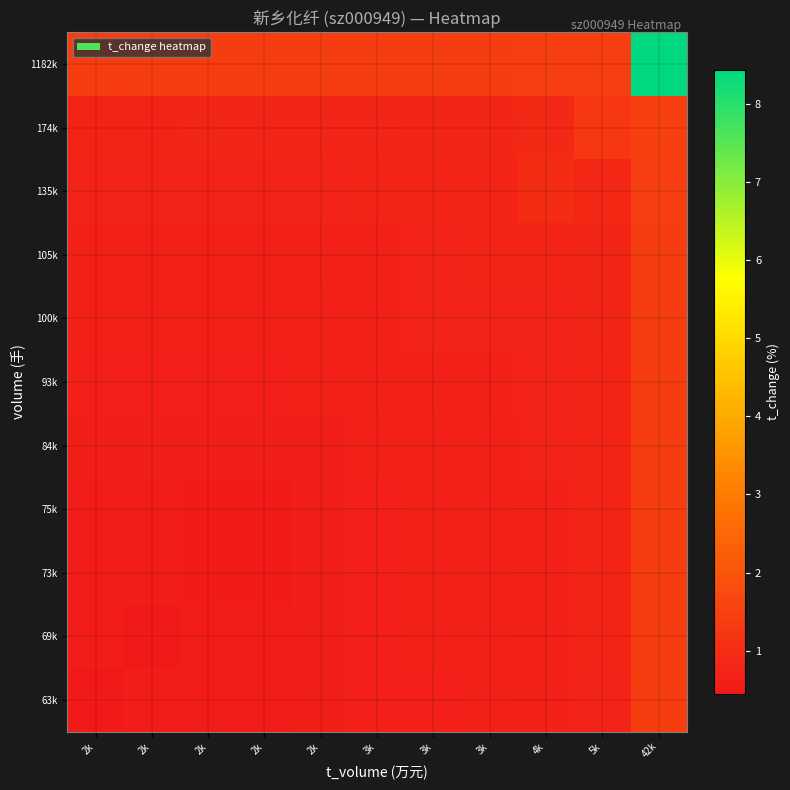

List the series in order of their peak value, lowest first.

63k, 69k, 73k, 75k, 84k, 93k, 100k, 105k, 135k, 174k, 1182k